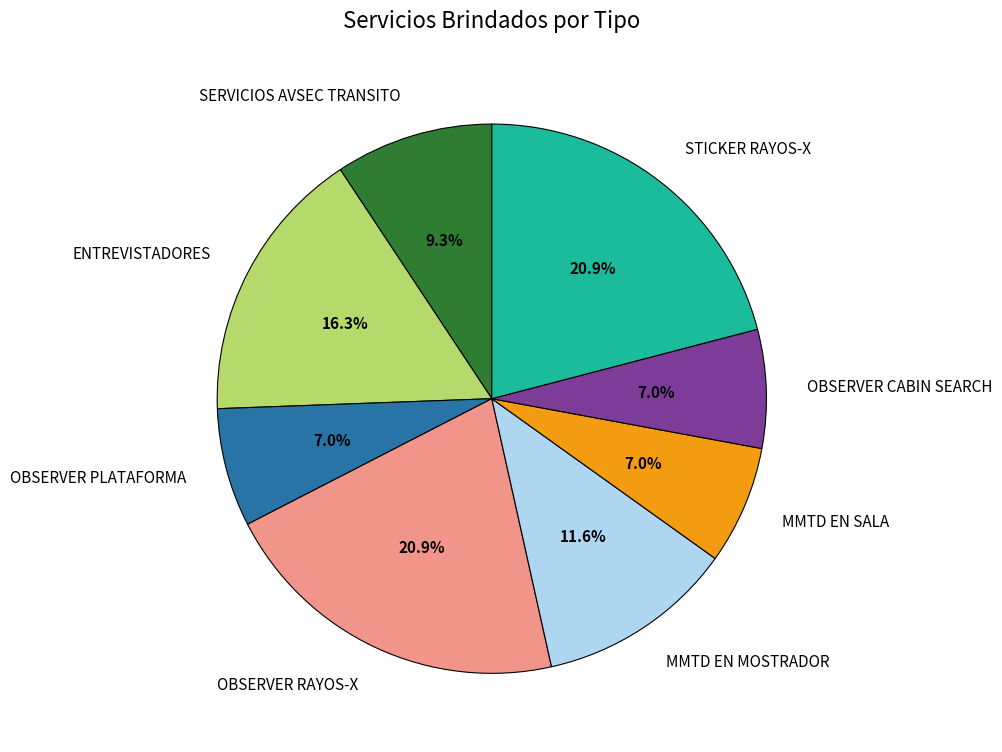

What portion of the pie excludes OBSERVER CABIN SEARCH?

93.0%